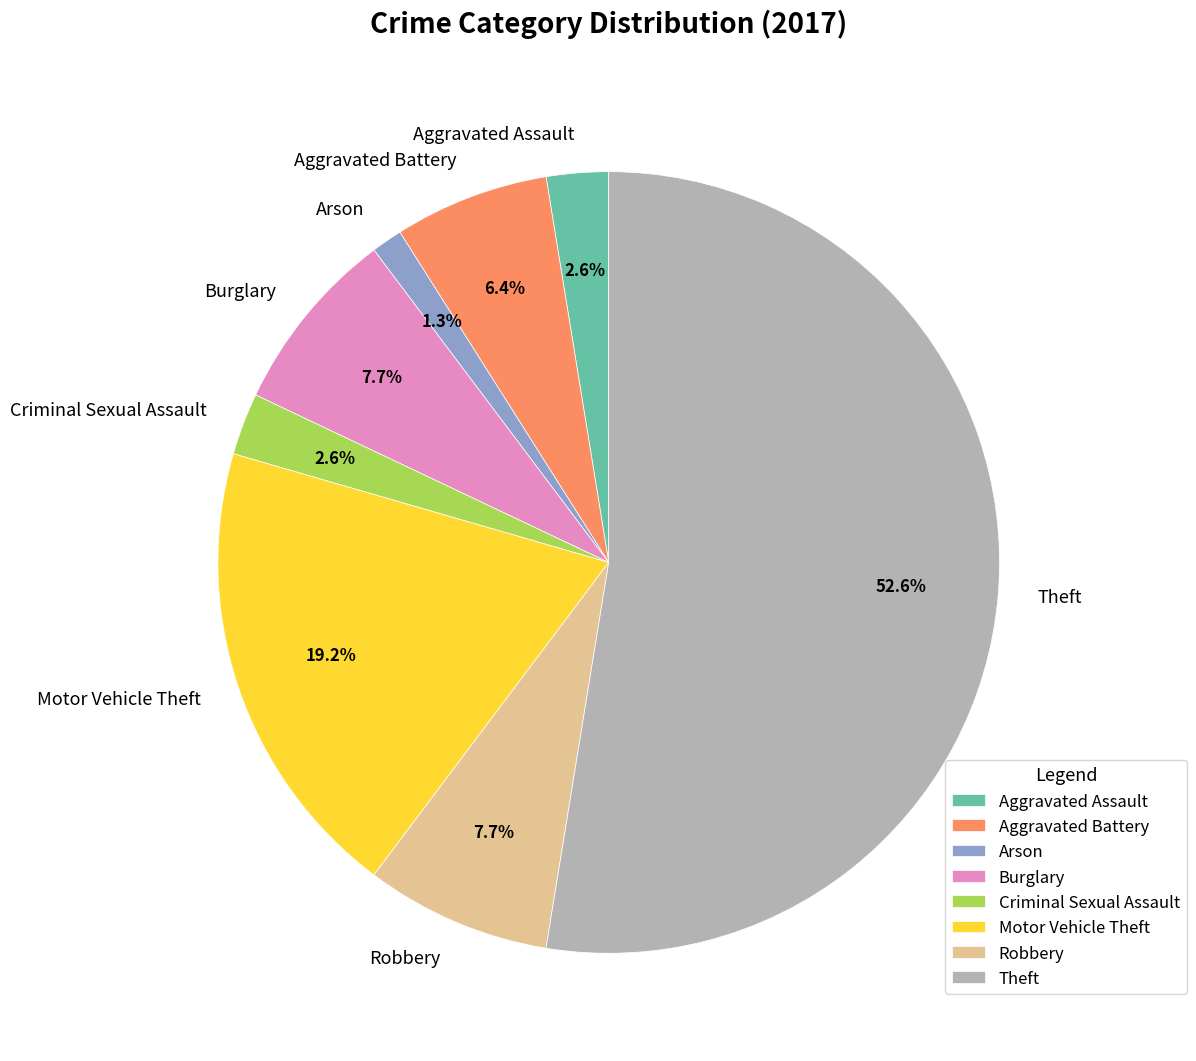

Which category accounts for the majority?

Theft